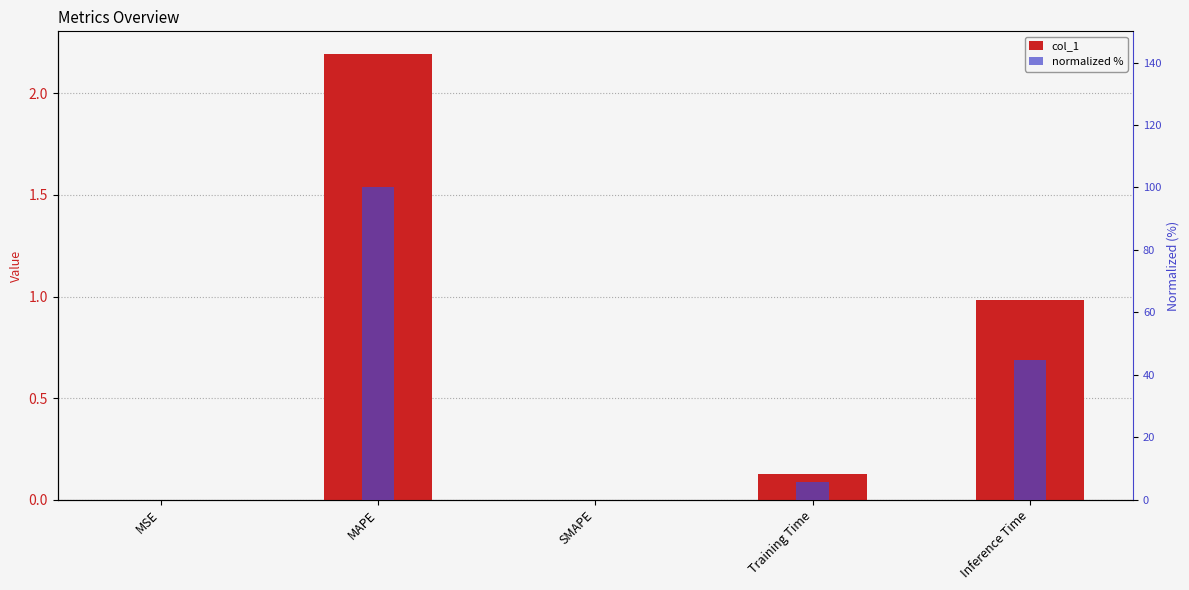

What are all the series names shown in the legend?

col_1, normalized %